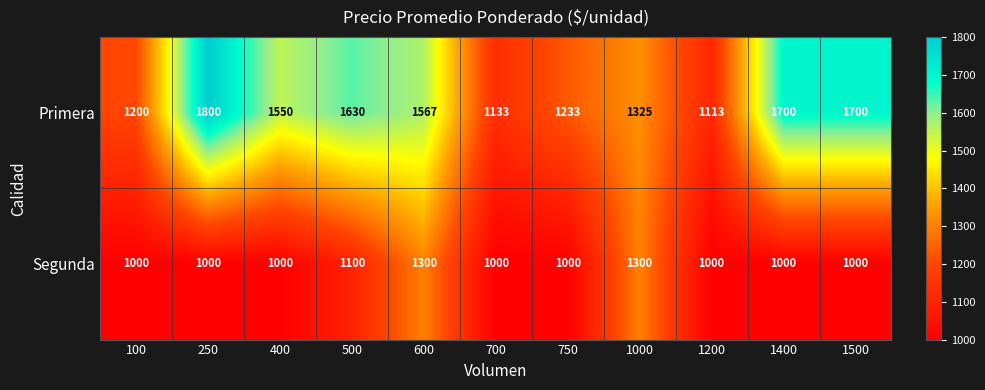

Reading left to right, transcribe all the data shown in this chart.

Primera: 100=1200	250=1800	400=1550	500=1630	600=1567	700=1133	750=1233	1000=1325	1200=1113	1400=1700	1500=1700
Segunda: 100=1000	250=1000	400=1000	500=1100	600=1300	700=1000	750=1000	1000=1300	1200=1000	1400=1000	1500=1000